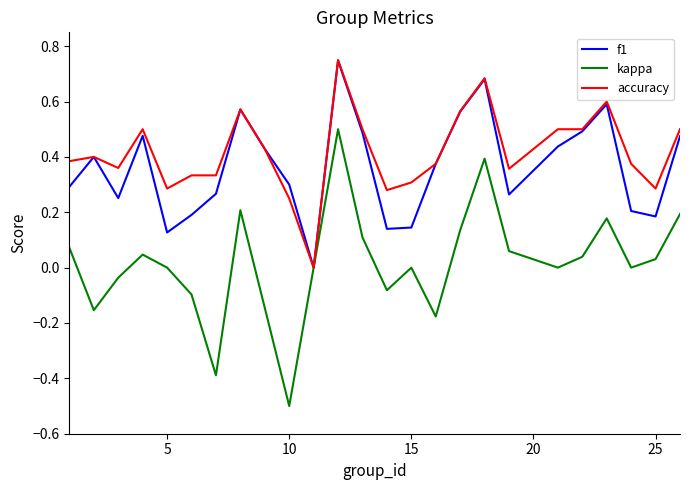

Does the chart have visible grid lines?

No